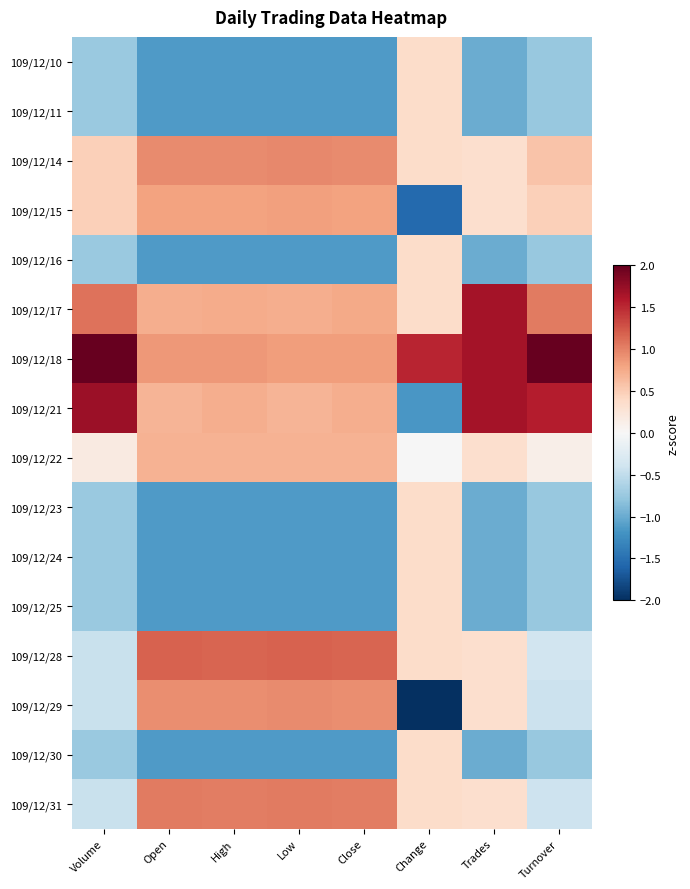

Between Volume and Trades, which is larger?

Volume